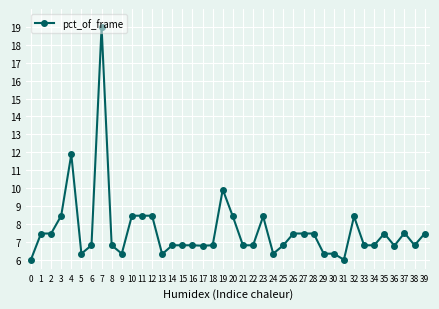

What is the value of the 36th point from the left?

7.5